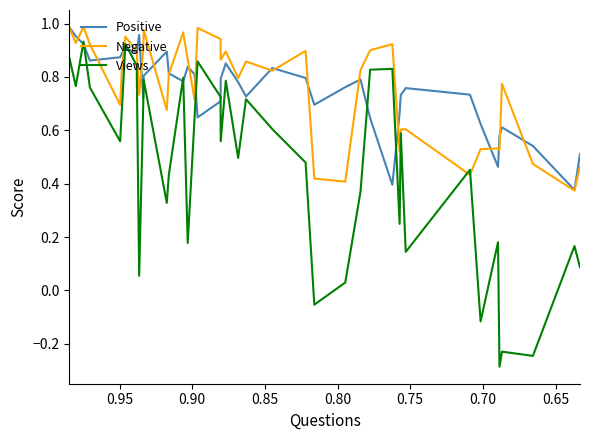

What is the smallest value displayed?

-0.3